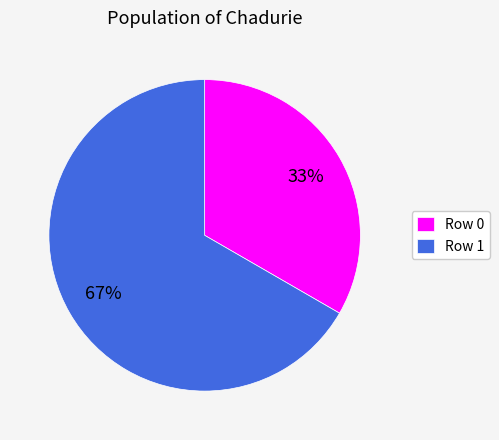

Is there any slice that represents more than half of the pie?

Yes